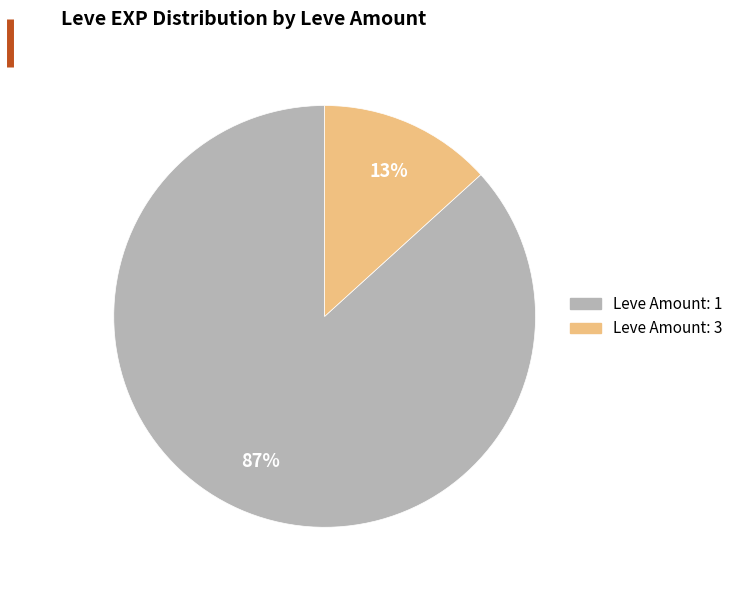

Does any single category account for the majority?

Yes